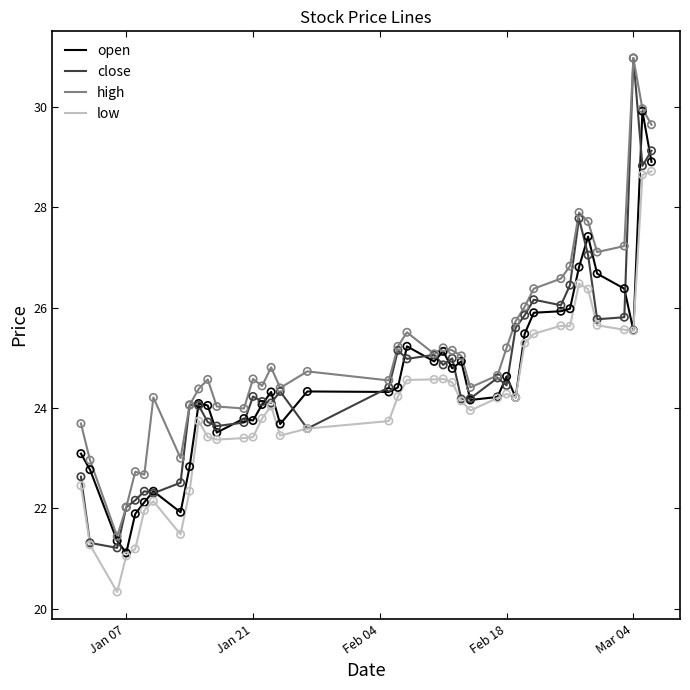

Which series has the largest range (max minus min)?

close